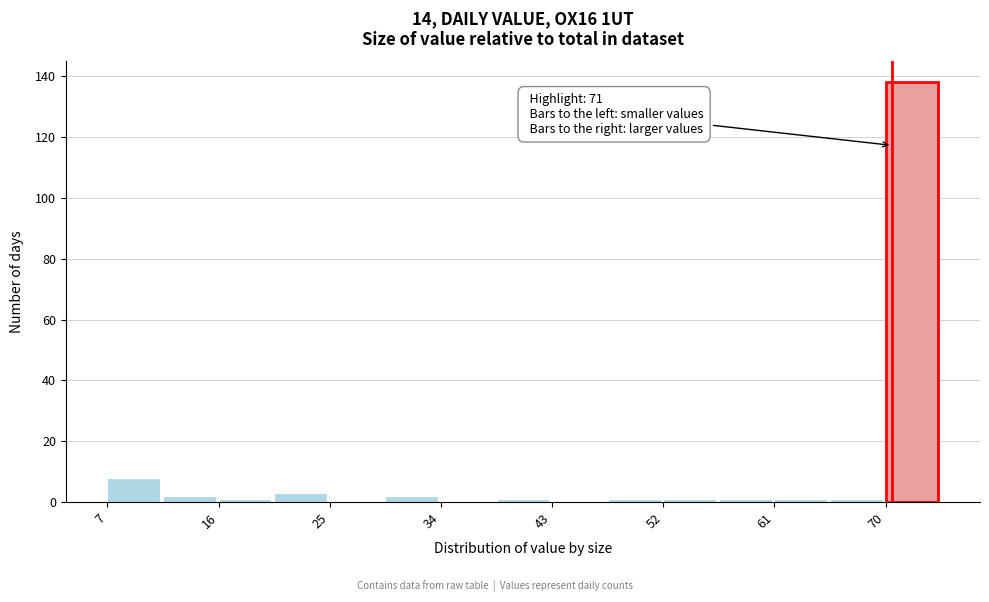

Over which range of the x-axis is the bar tallest?

70 to 75